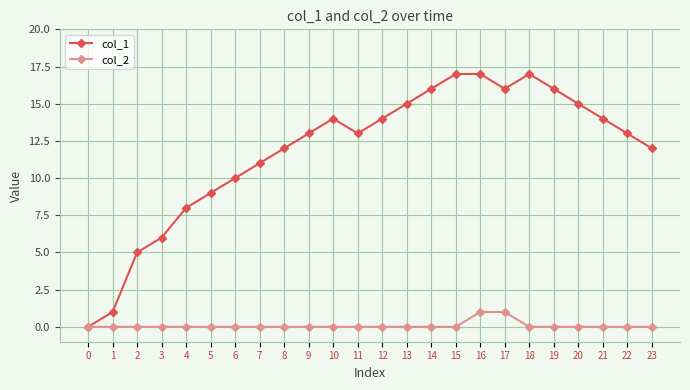

At which category does col_1 reach its first local peak?

10